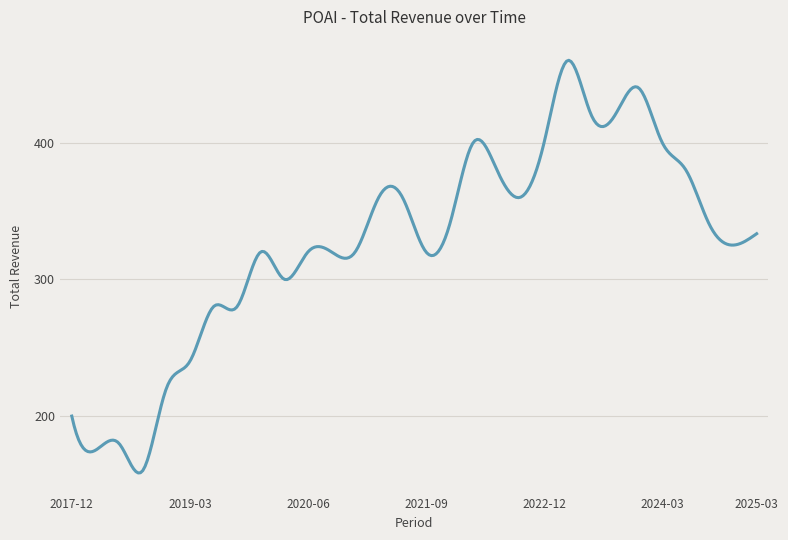

What is the greatest value displayed?

460.1